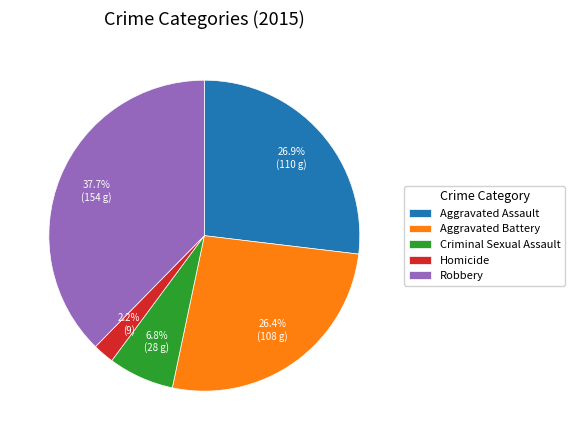

To the nearest percent, what is the average slice percentage?

20%